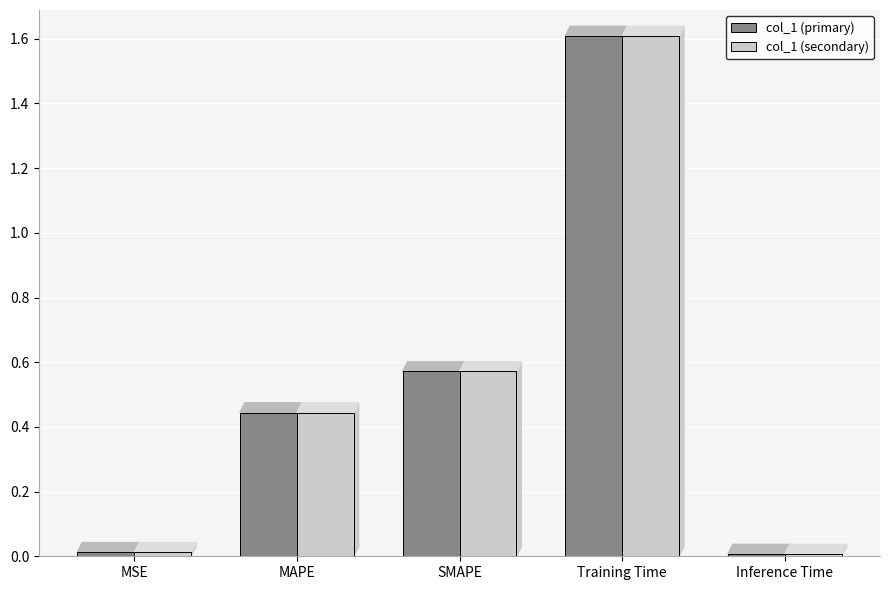

What is the label of the 4th bar from the right?

MAPE